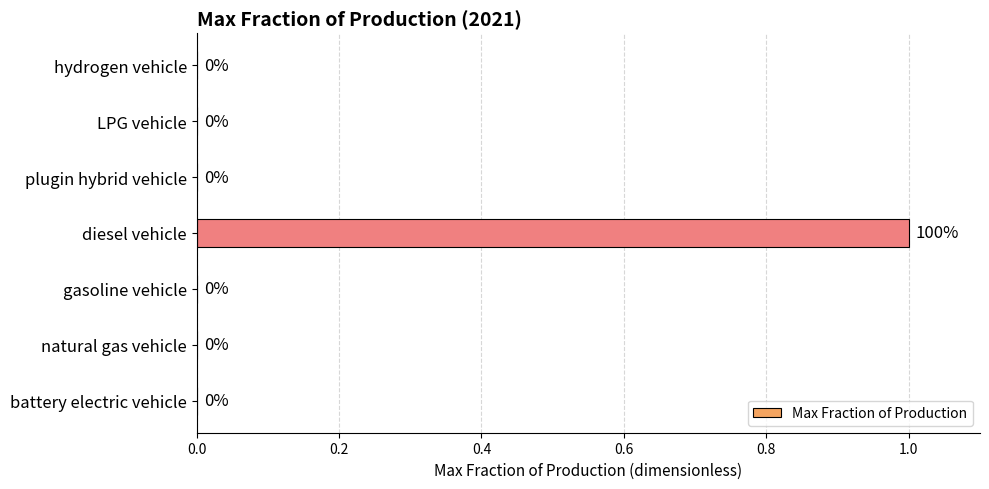

What is the change in value from gasoline vehicle to diesel vehicle?

+1